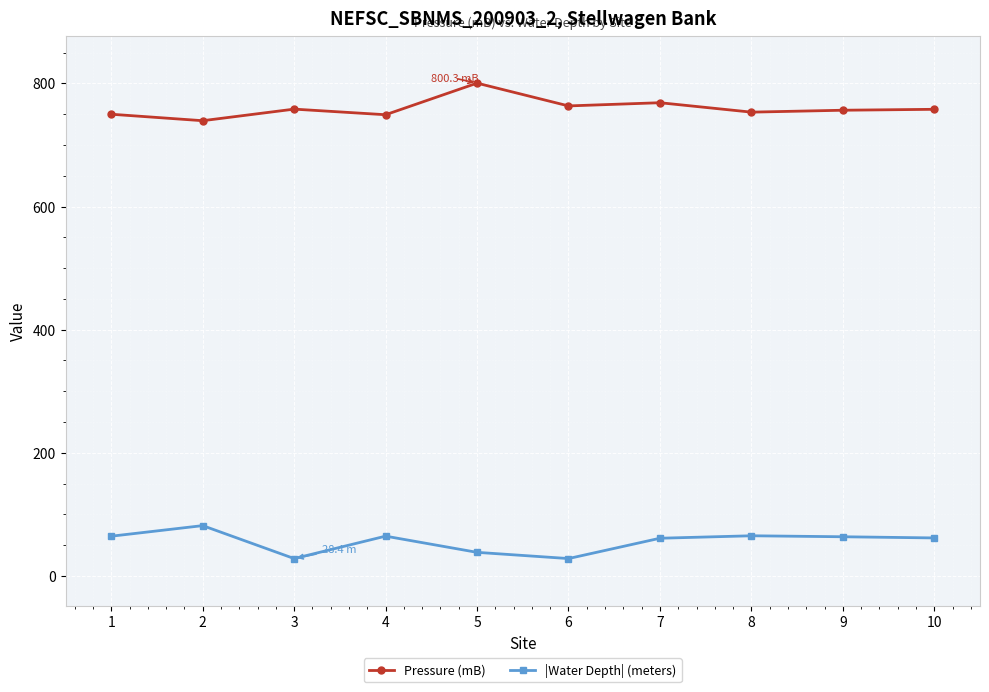

What is the smallest value displayed?

28.4